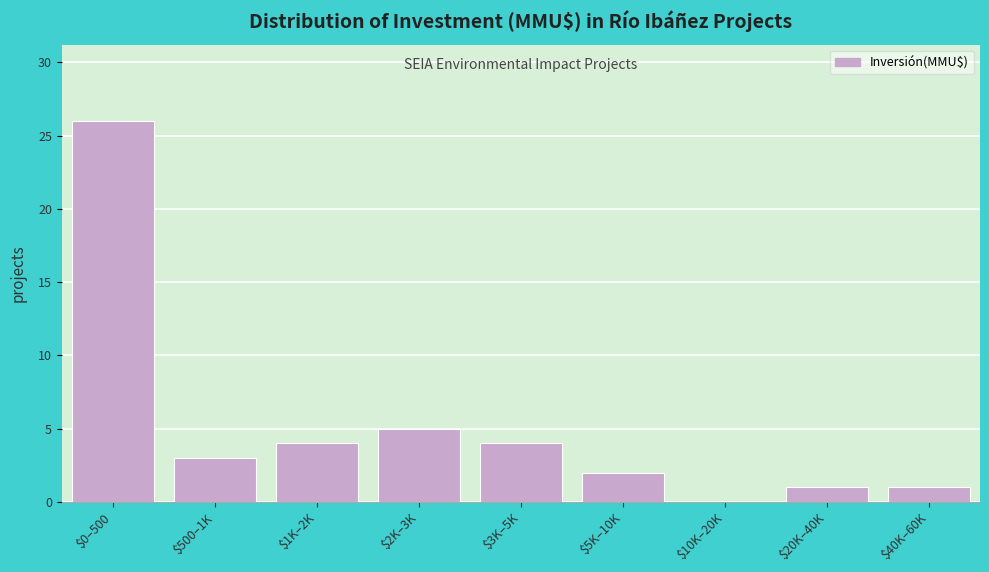

What is the greatest value displayed?

26